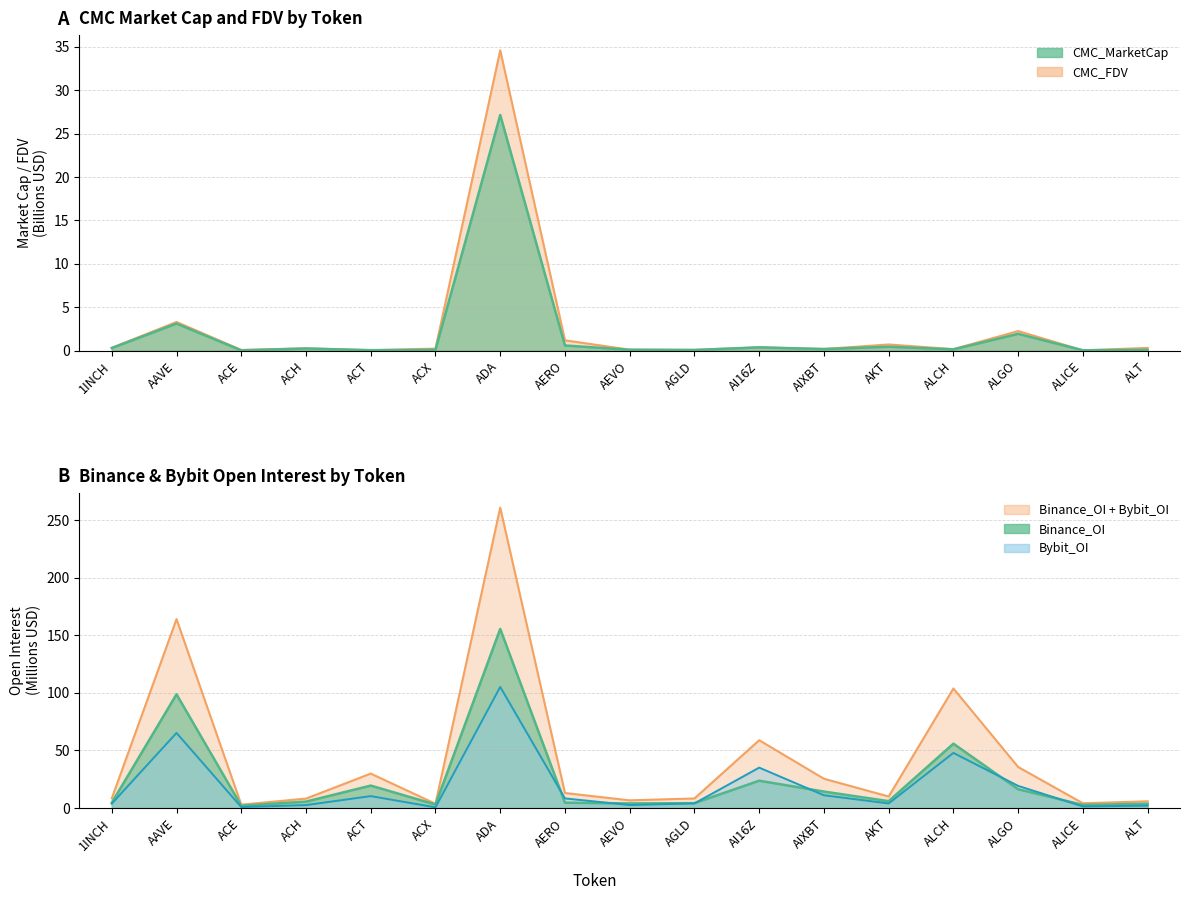

What is the difference between the Bybit_OI values at ACH and ACT?

7.8